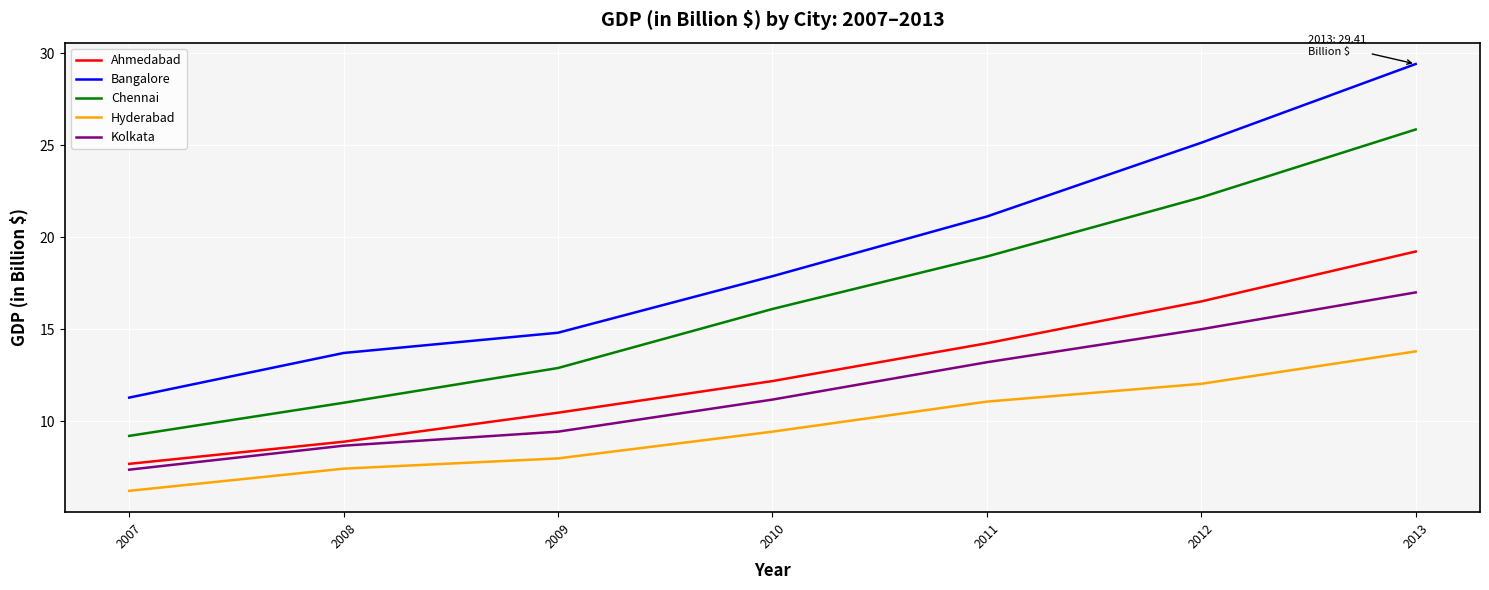

Is it true that Kolkata equals 13.2 at 2011?

True